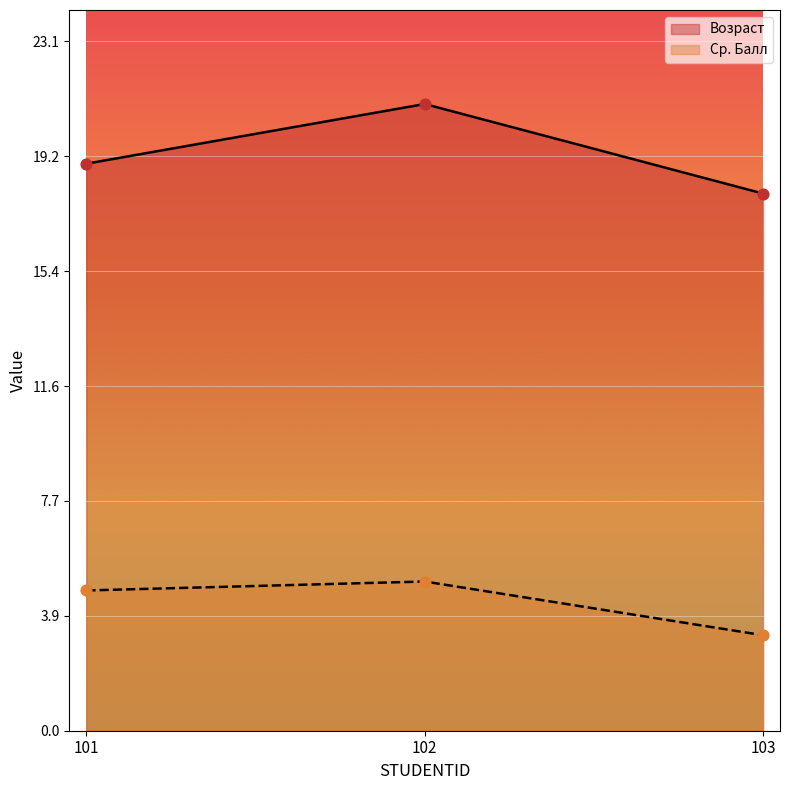

Which series has the widest spread of Y values?

Возраст